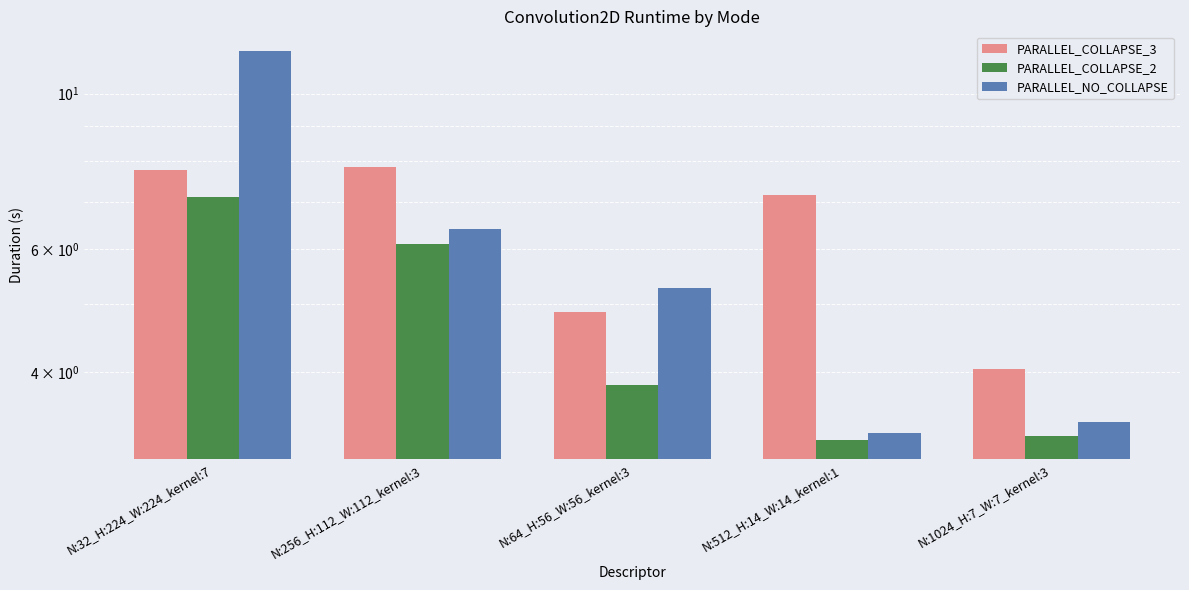

Read the PARALLEL_COLLAPSE_3 value at N:32_H:224_W:224_kernel:7.

7.8